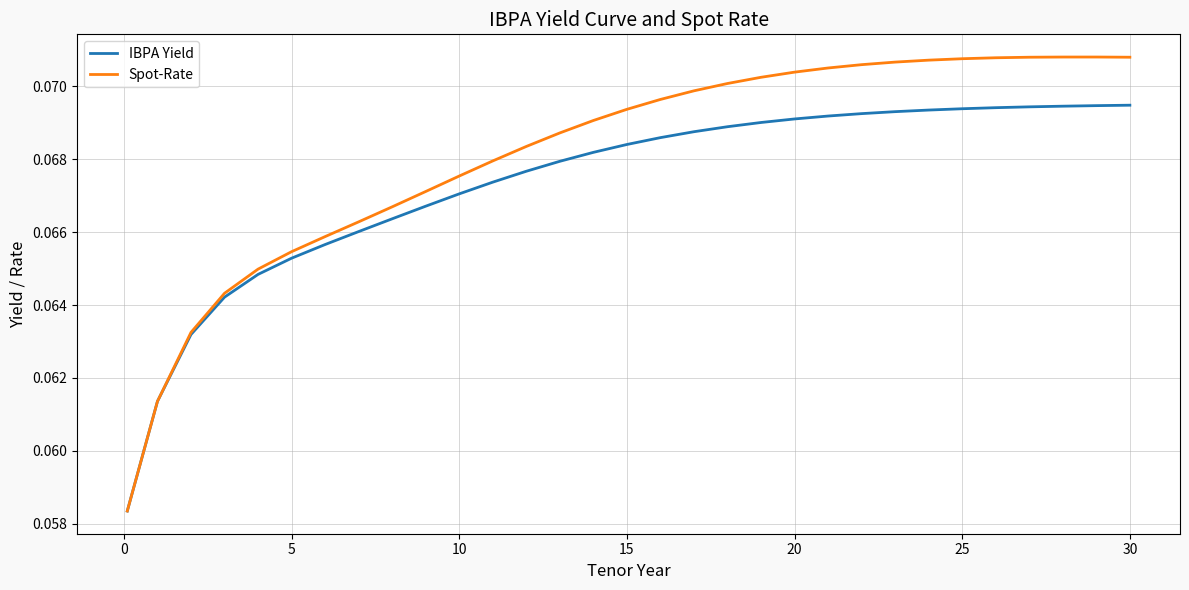

Count the Spot-Rate values in the range 0 to 1.

31